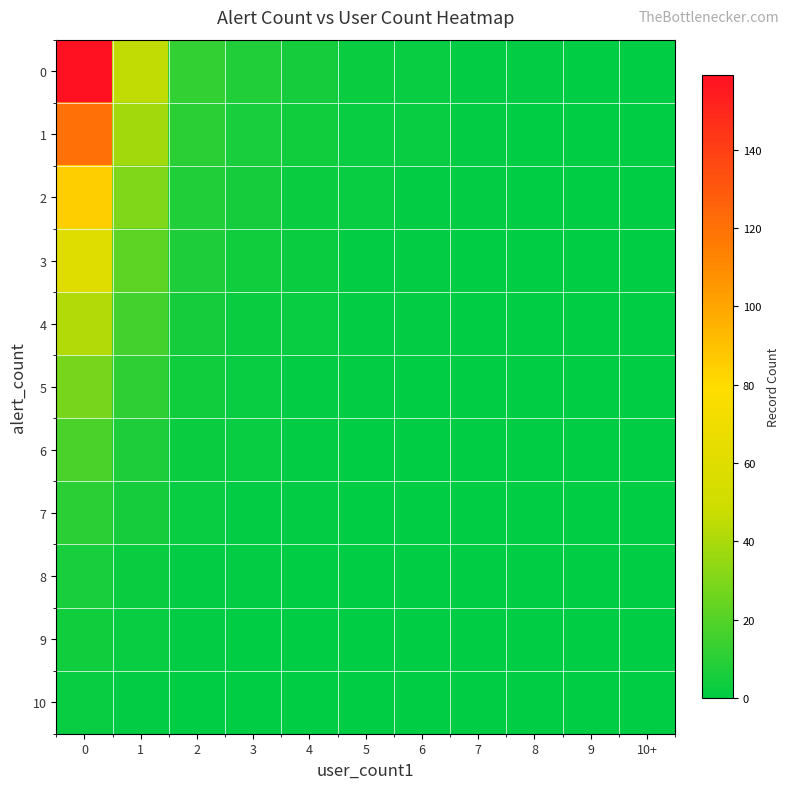

Which has a higher value, 10+ or 1?

1